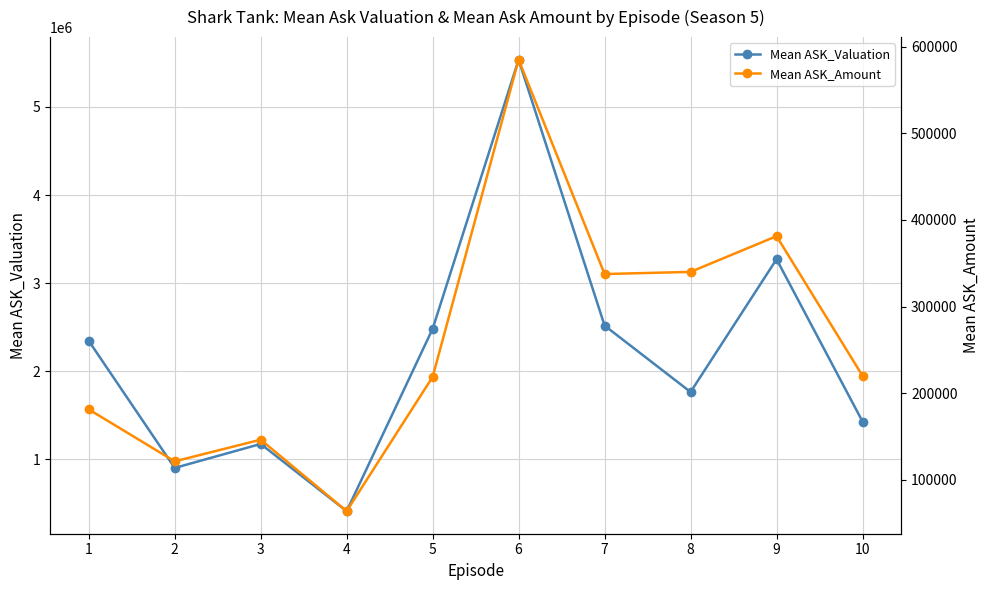

How many interior local valleys does the Mean ASK_Valuation series have?

3